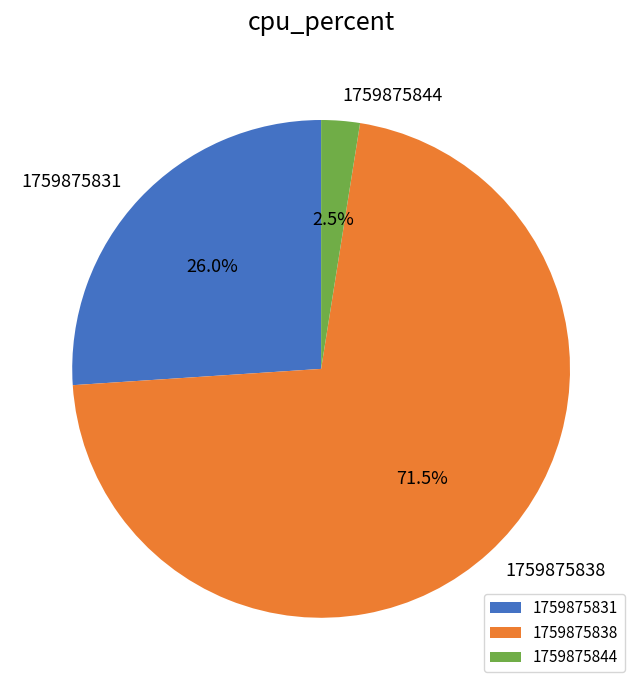

To the nearest percent, what is the difference between the largest and smallest slice percentages?

69%